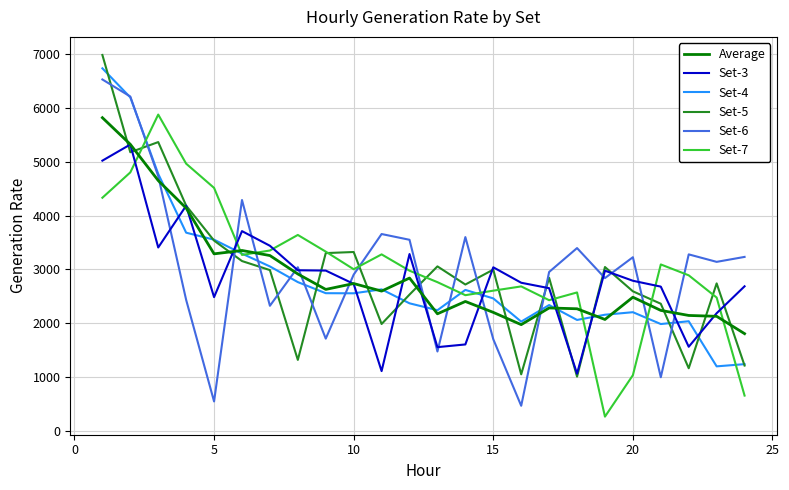

True or false: Set-4 and Set-7 intersect in this chart.

True